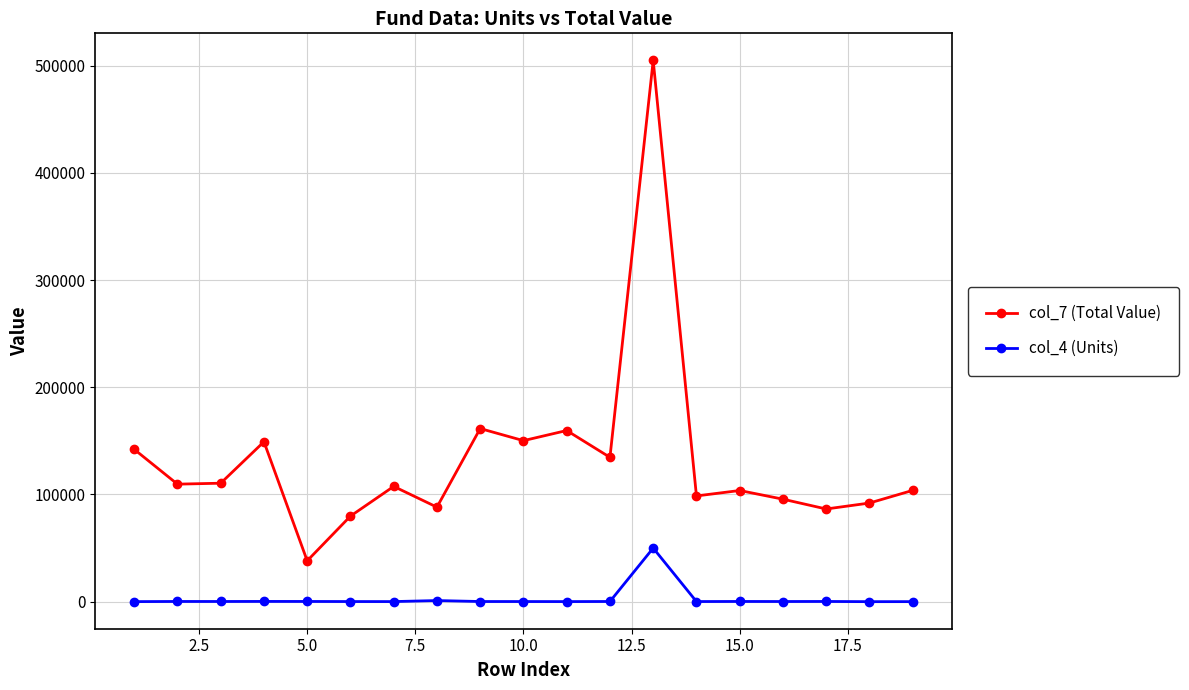

Does the chart display data point markers on the line(s)?

Yes